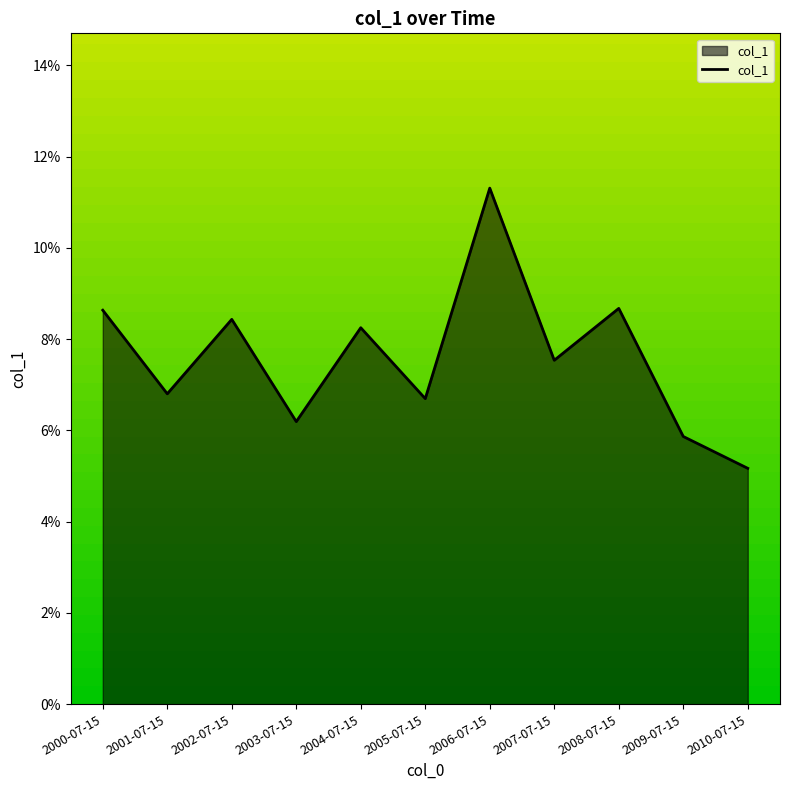

What is the label of the 5th point from the left?

2004-07-15